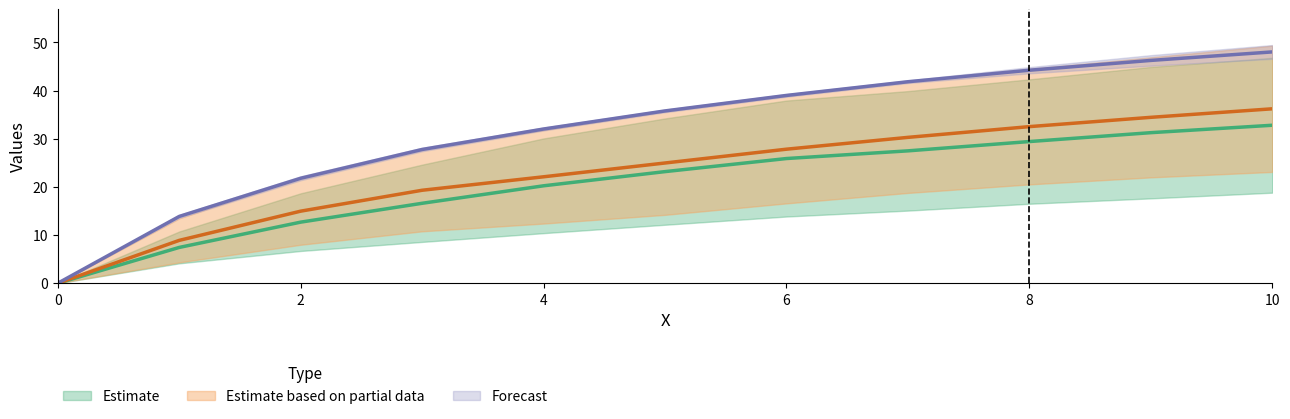

List the labels in order of Series B value, largest first.

10, 9, 8, 7, 6, 5, 4, 3, 2, 1, 0